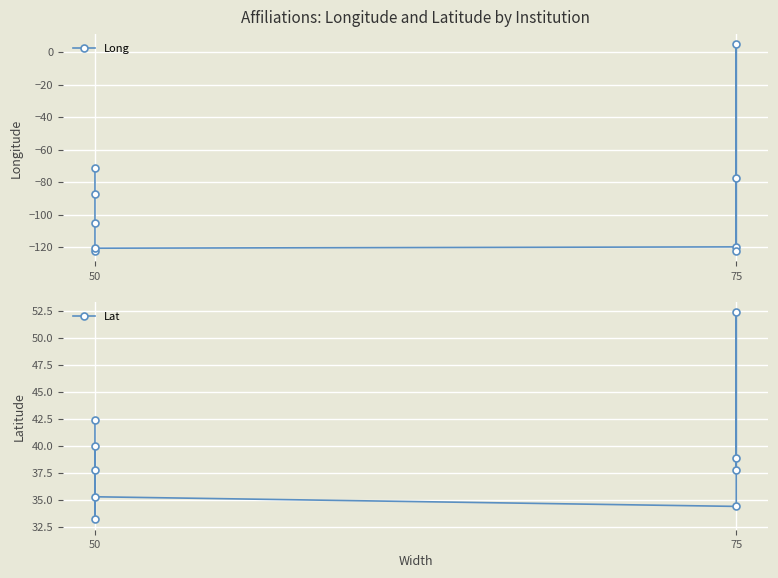

Reading right to left, list all the values displayed in this chart.

Long: -122.5	-77.3	4.9	-119.8	-120.7	-122.3	-105.3	-87.5	-71.1
Lat: 37.8	38.8	52.3	34.4	35.3	37.8	40.0	33.2	42.4